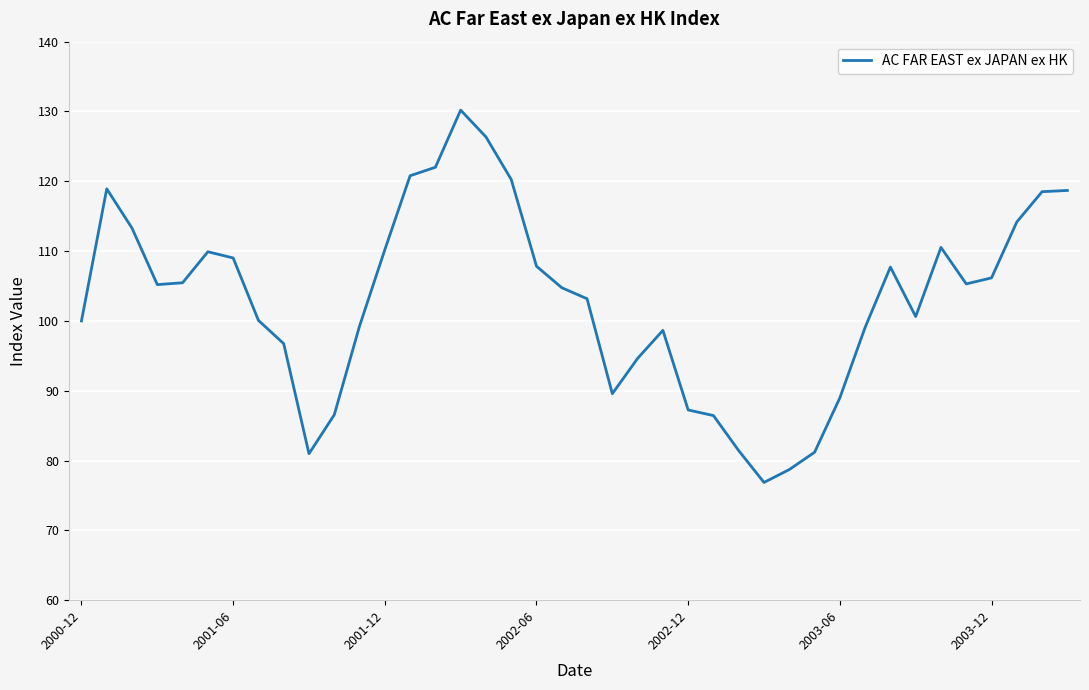

What is the difference between the maximum and minimum values?

53.3